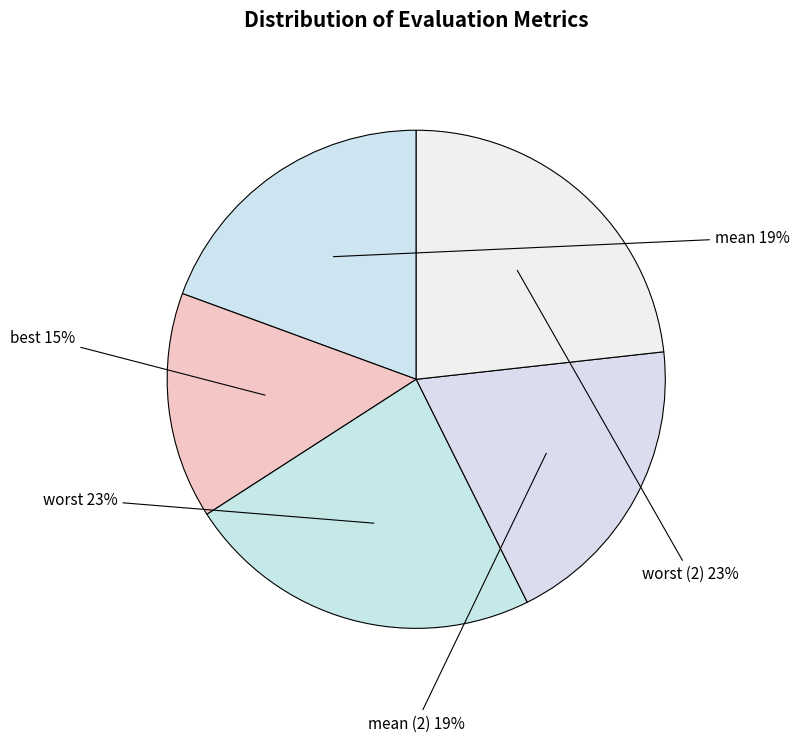

Which has a higher value, mean or worst?

worst